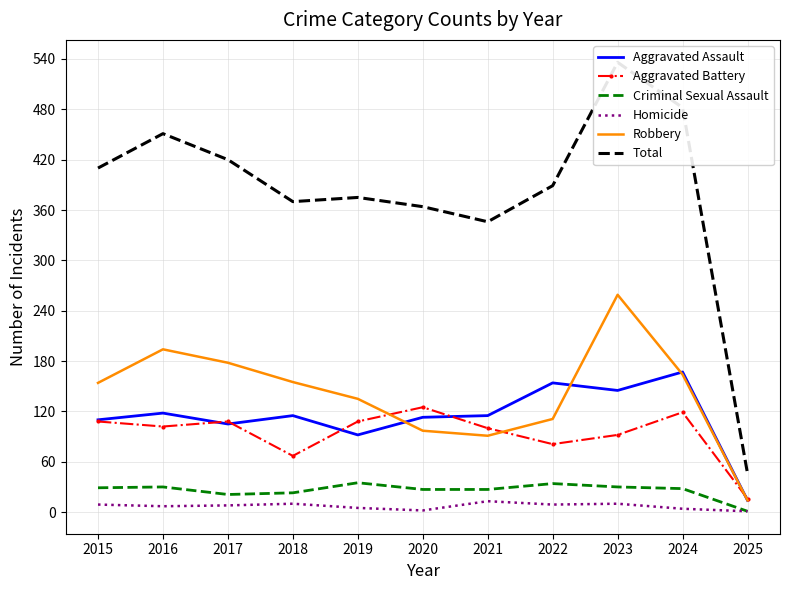

How many values in the Homicide series exceed 8?

5